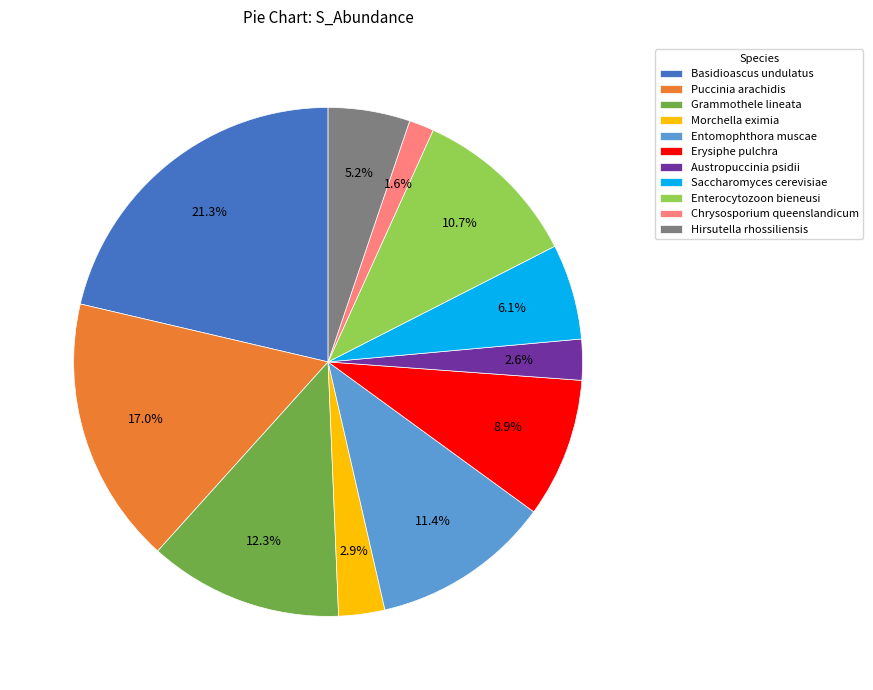

To the nearest percent, what percentage of the pie is Morchella eximia?

3%